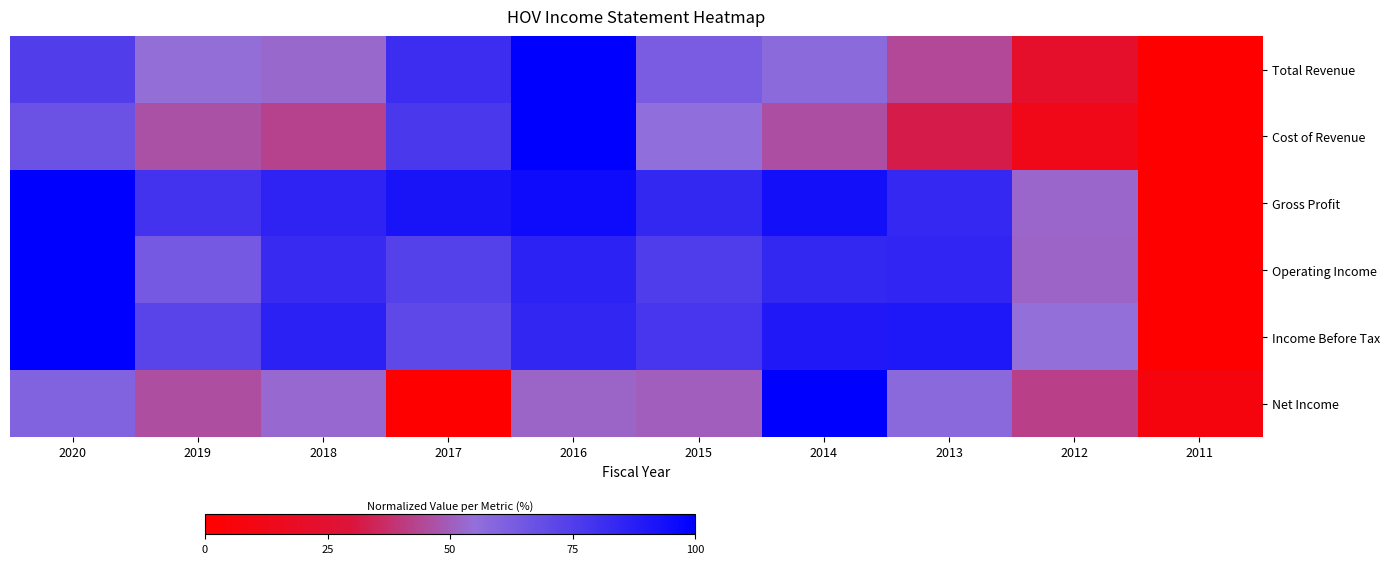

Which has a higher value, 2013 or 2020?

2020